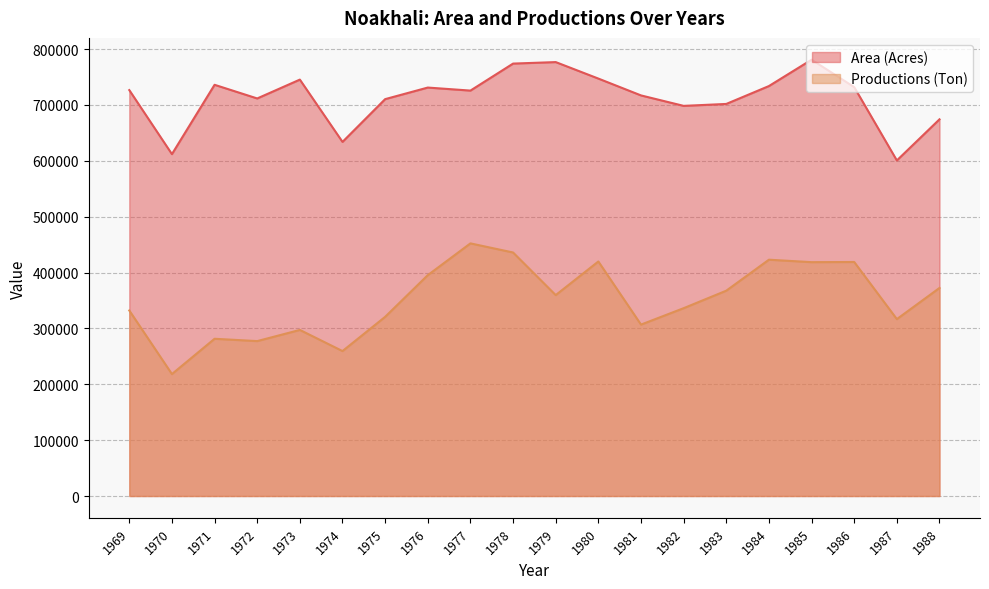

What is the value of the Area (Acres) point at the 16th from the left?

733905